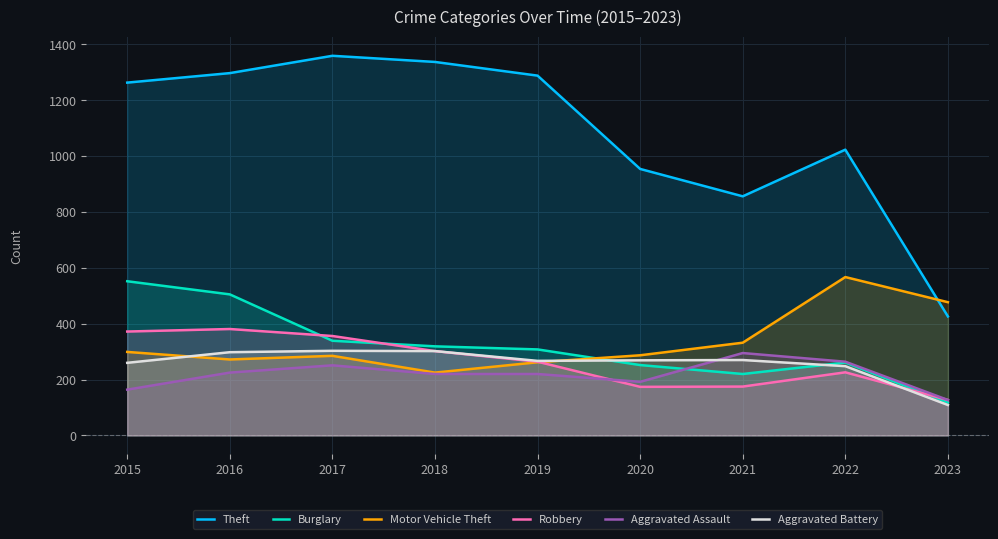

Reading left to right, list all the values displayed in this chart.

Theft: 1263	1297	1359	1337	1288	954	856	1023	426
Burglary: 552	505	339	319	308	252	220	261	118
Motor Vehicle Theft: 299	272	285	225	262	287	332	567	477
Robbery: 372	381	356	302	264	174	175	226	127
Aggravated Assault: 164	225	251	220	220	192	295	264	127
Aggravated Battery: 260	298	303	302	267	269	270	248	109